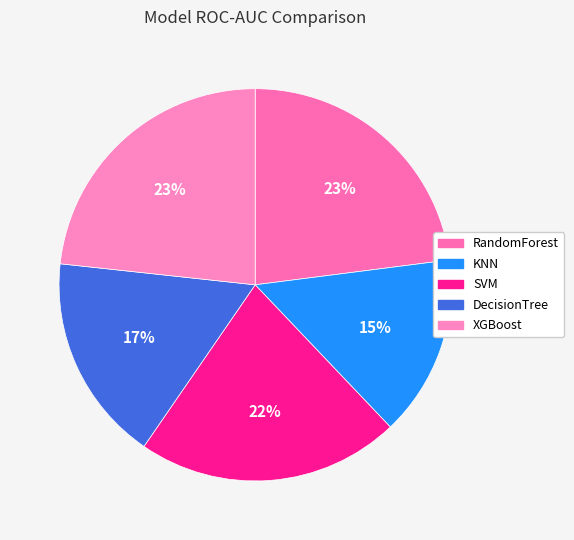

What percentage is the RandomForest slice, to the nearest percent?

23%